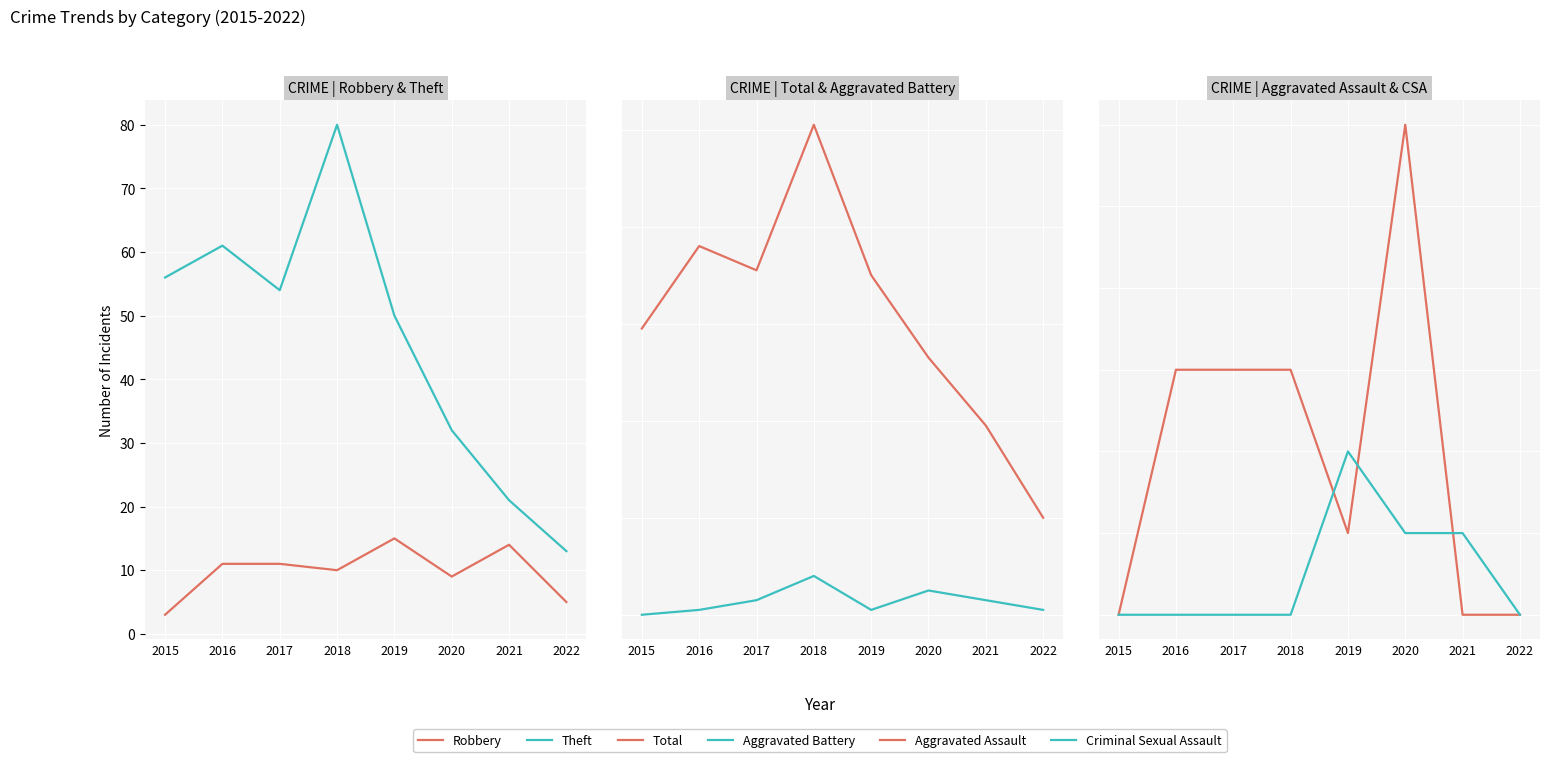

Reading left to right, list all the values displayed in this chart.

Robbery: 3	11	11	10	15	9	14	5
Theft: 56	61	54	80	50	32	21	13
Total: 59	76	71	101	70	53	39	20
Aggravated Battery: 0	1	3	8	1	5	3	1
Aggravated Assault: 0	3	3	3	1	6	0	0
Criminal Sexual Assault: 0	0	0	0	2	1	1	0